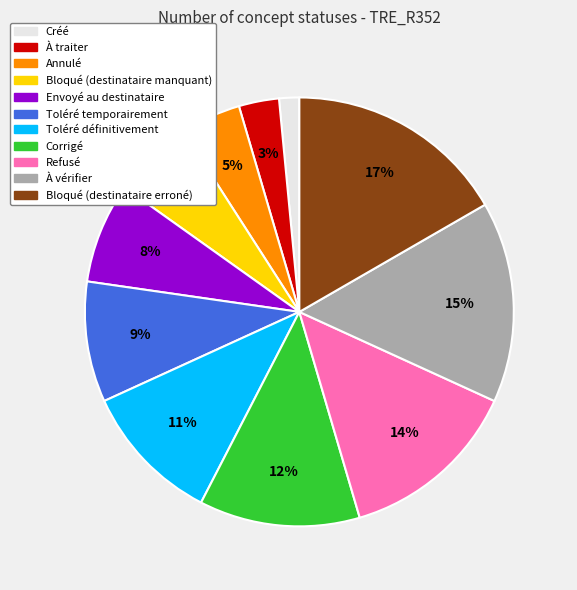

Is it true that Corrigé is 12% of the pie?

True